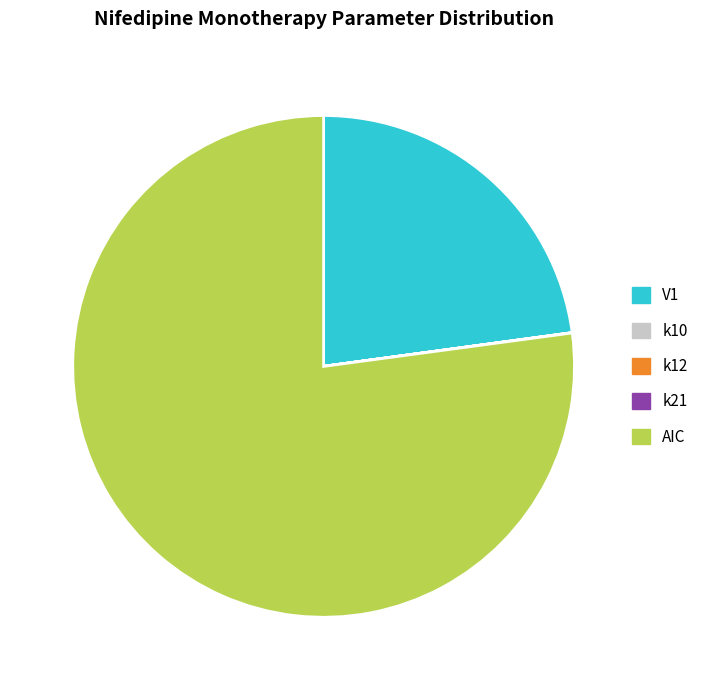

True or false: V1 accounts for 34% of the total.

False